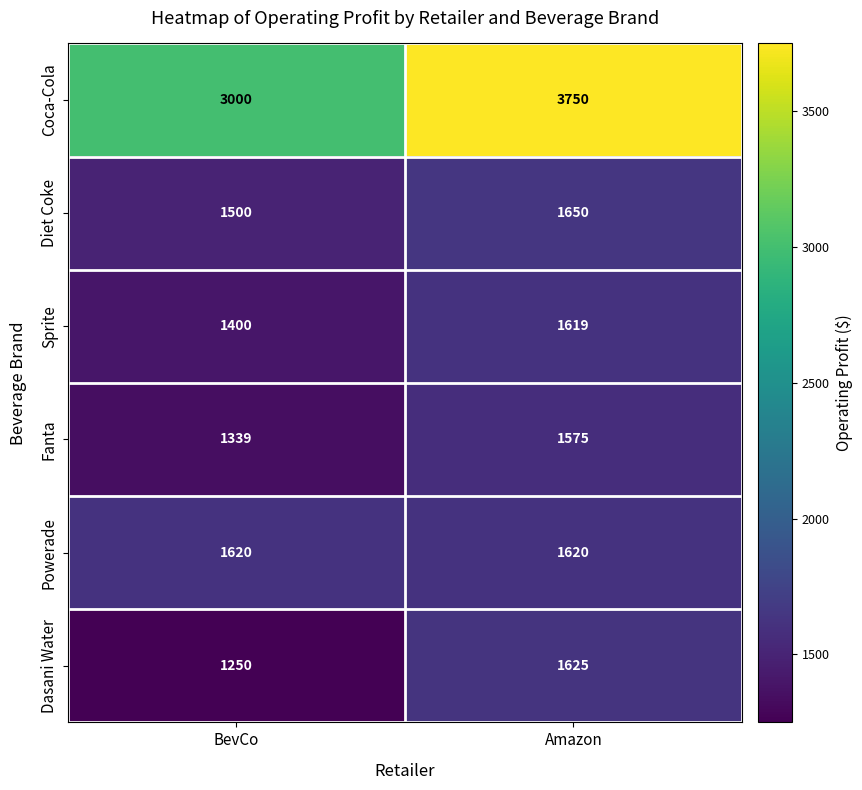

Is it true that Sprite equals 1400 at BevCo?

True